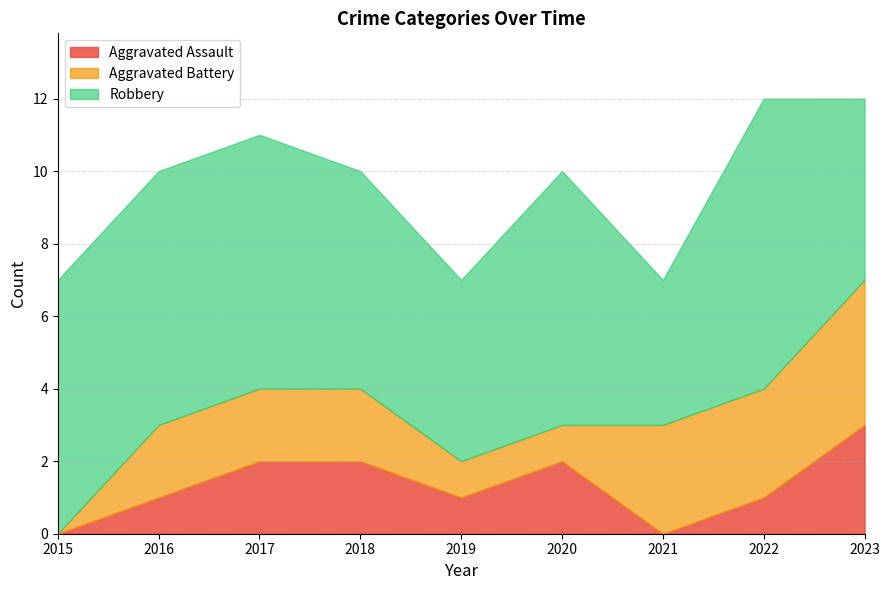

At which category does Aggravated Assault reach its first local valley?

2019